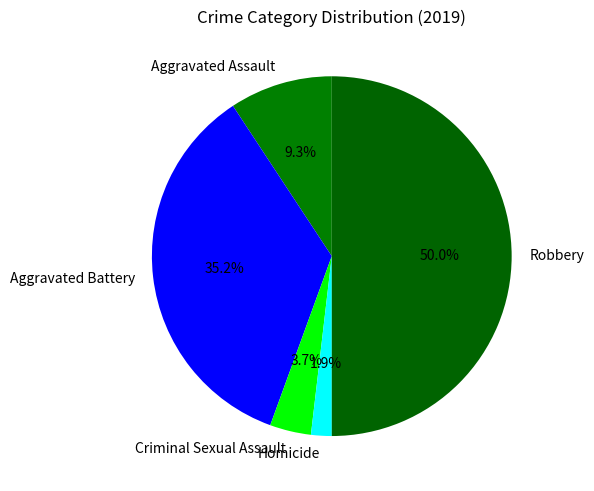

To the nearest percent, what is the combined percentage of Aggravated Battery and Aggravated Assault?

44%